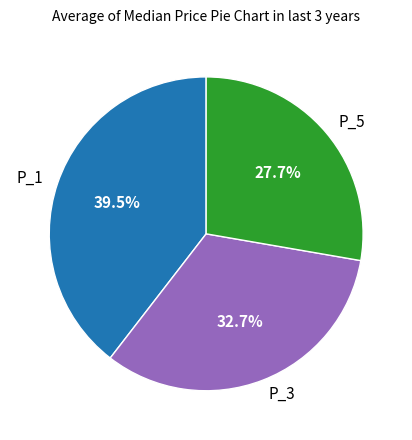

To the nearest percent, what is the difference between the P_3 and P_5 slice percentages?

5%